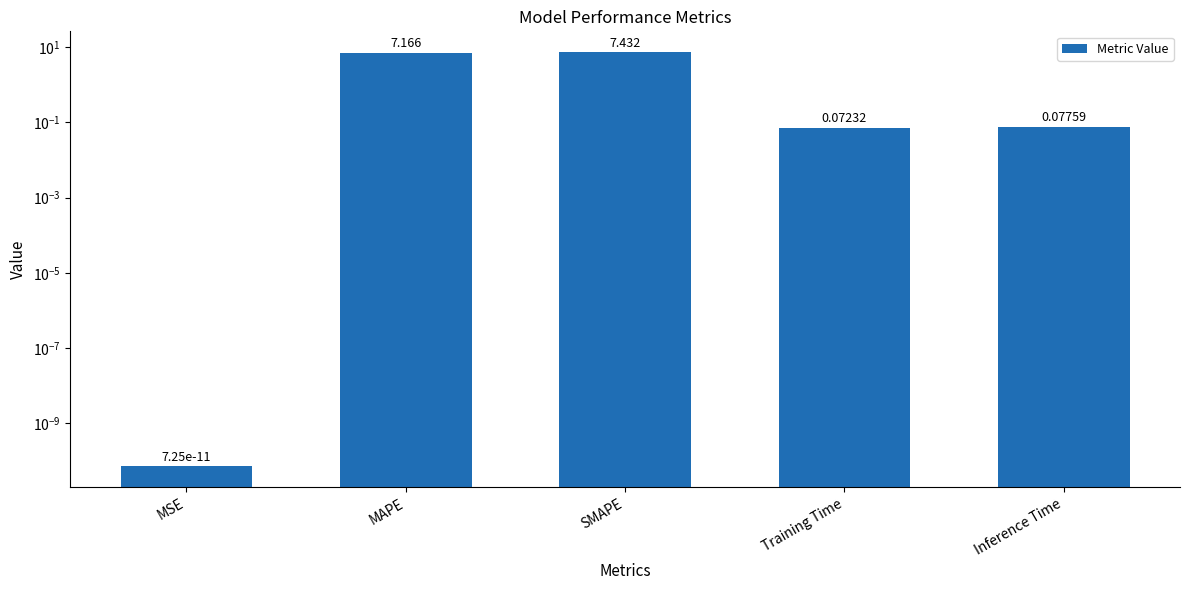

List the labels in order of value, largest first.

SMAPE, MAPE, Inference Time, Training Time, MSE